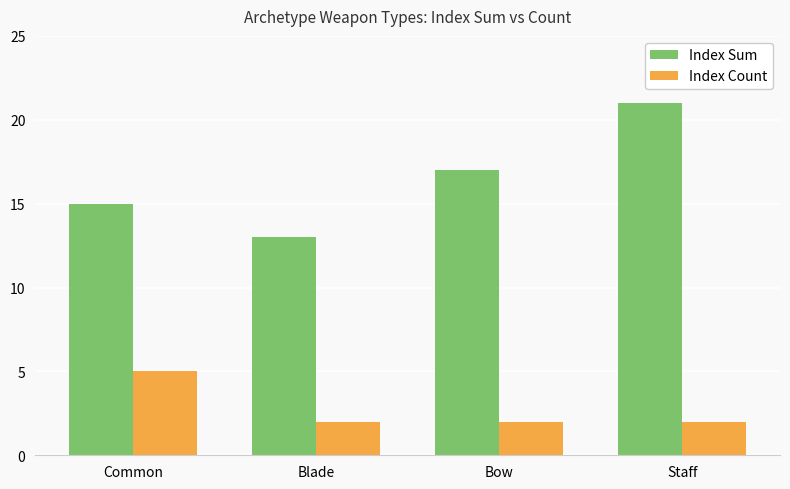

Which category has the highest value in the Index Count series?

Common